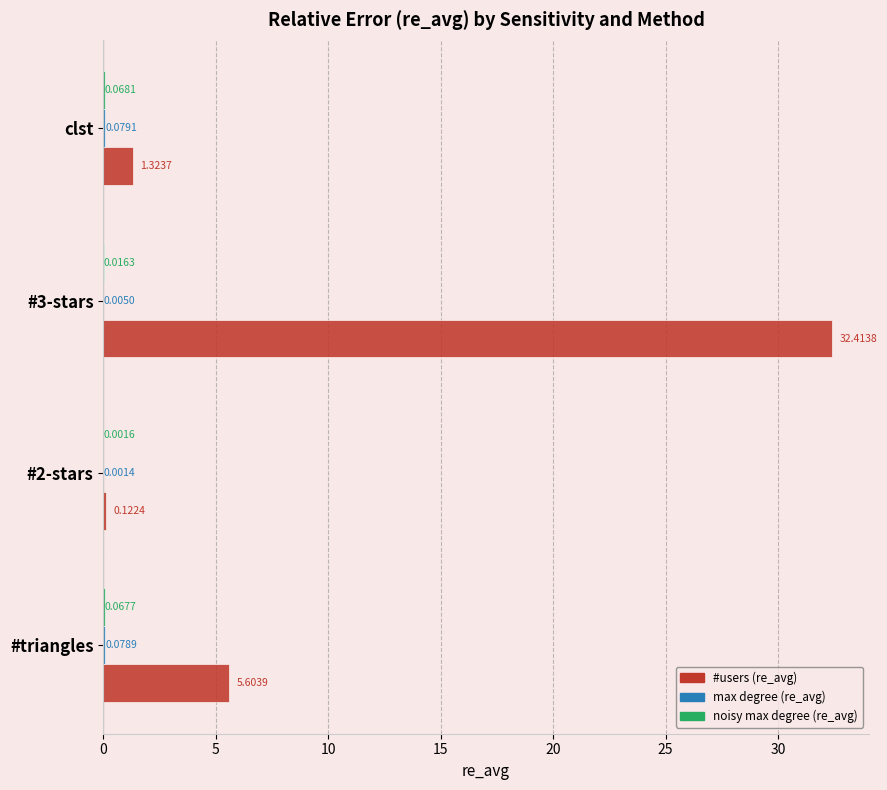

Which series has the largest total across all categories?

#users (re_avg)